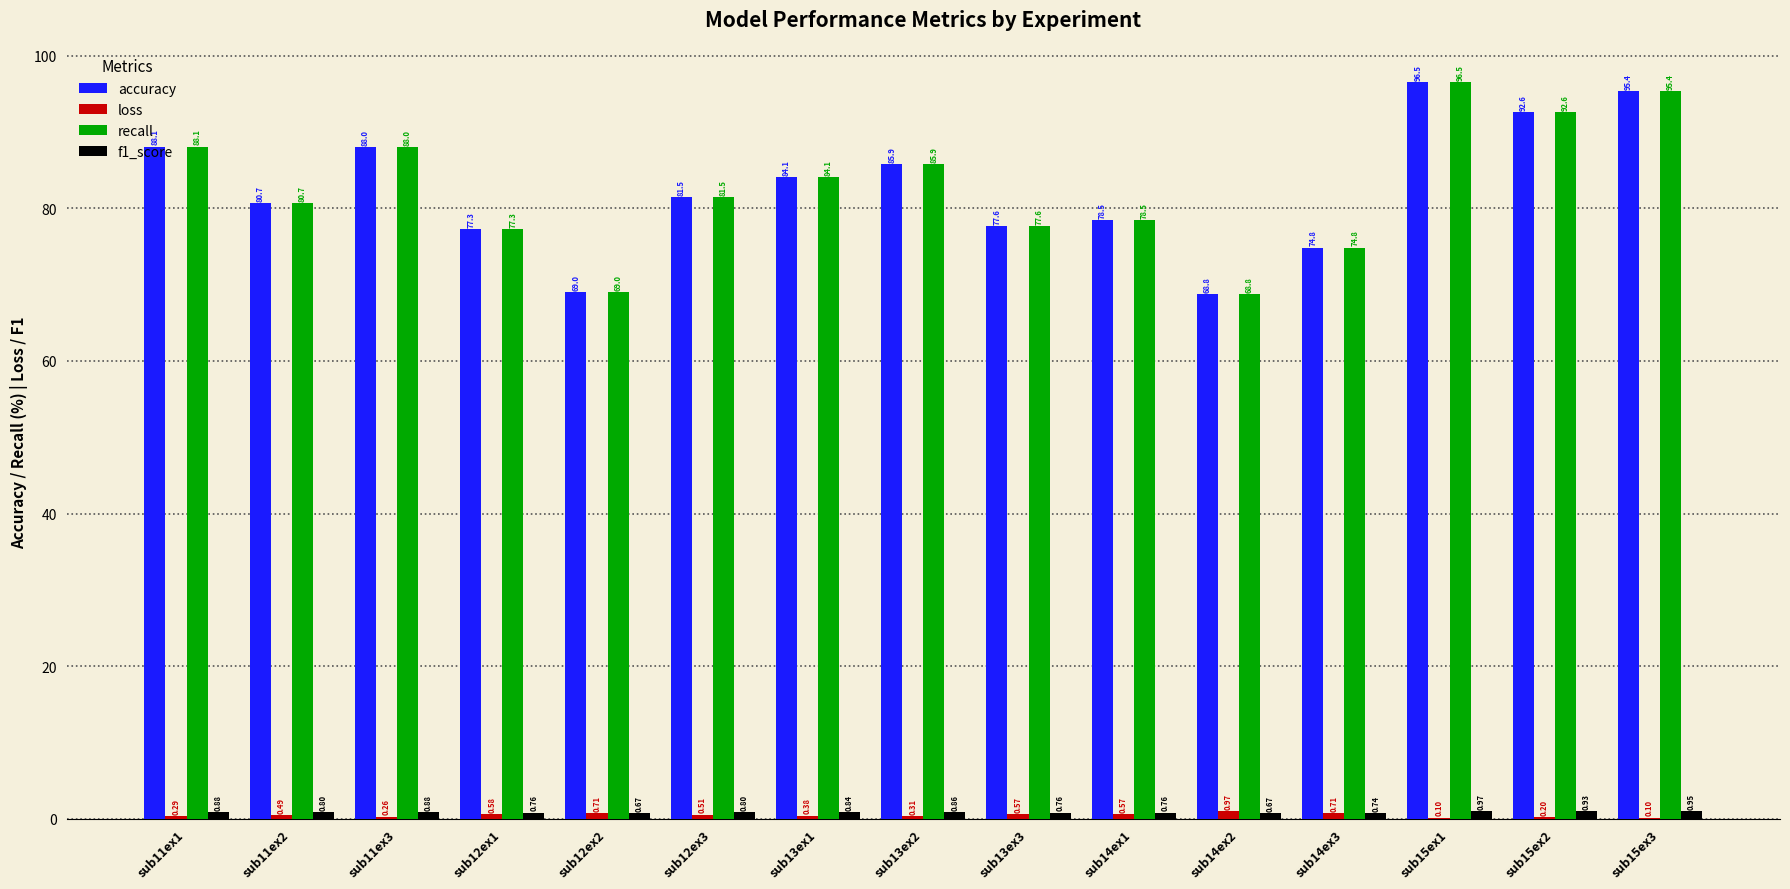

At which category is the sum across all series the highest?

sub15ex1